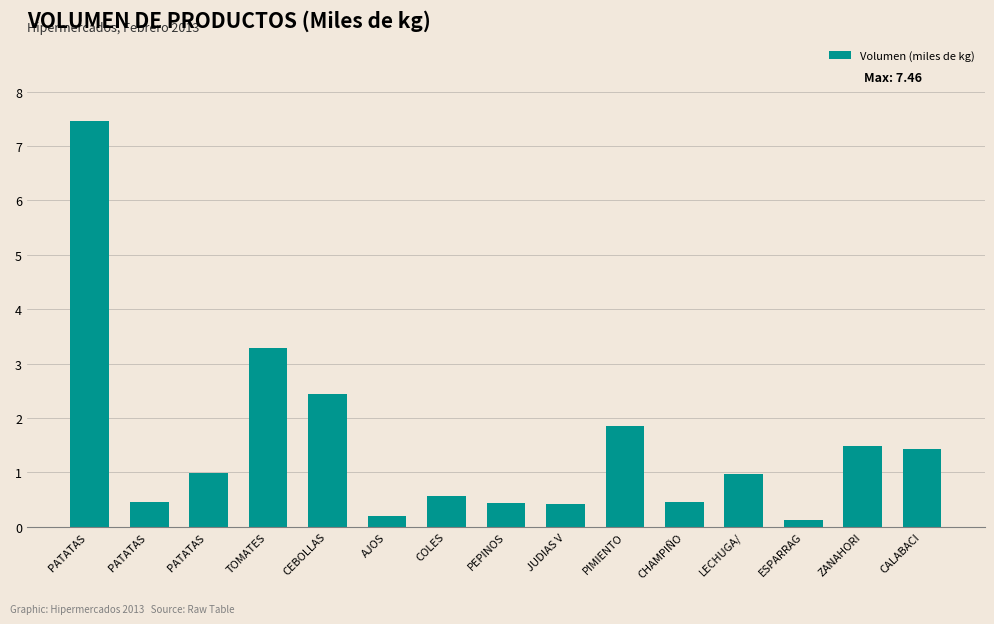

Rank the categories by value from lowest to highest.

ESPARRAG, AJOS, JUDIAS V, PEPINOS, PATATAS , CHAMPIÑO, COLES, LECHUGA/, PATATAS , CALABACI, ZANAHORI, PIMIENTO, CEBOLLAS, TOMATES, PATATAS 